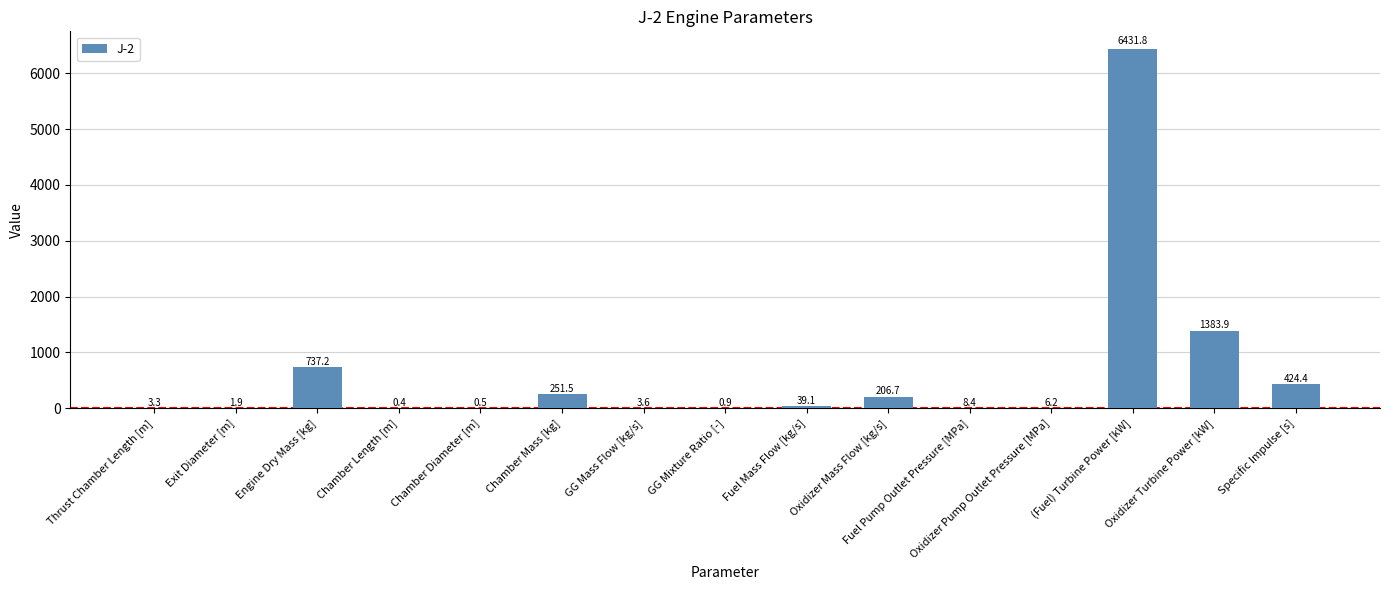

Are the bars horizontal?

No